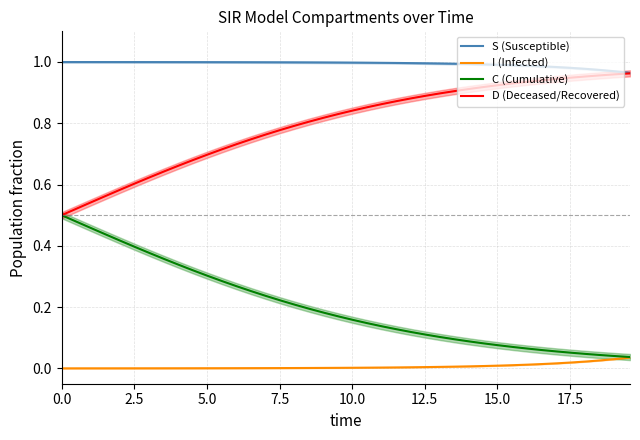

Is this an area chart (filled region under the line)?

No